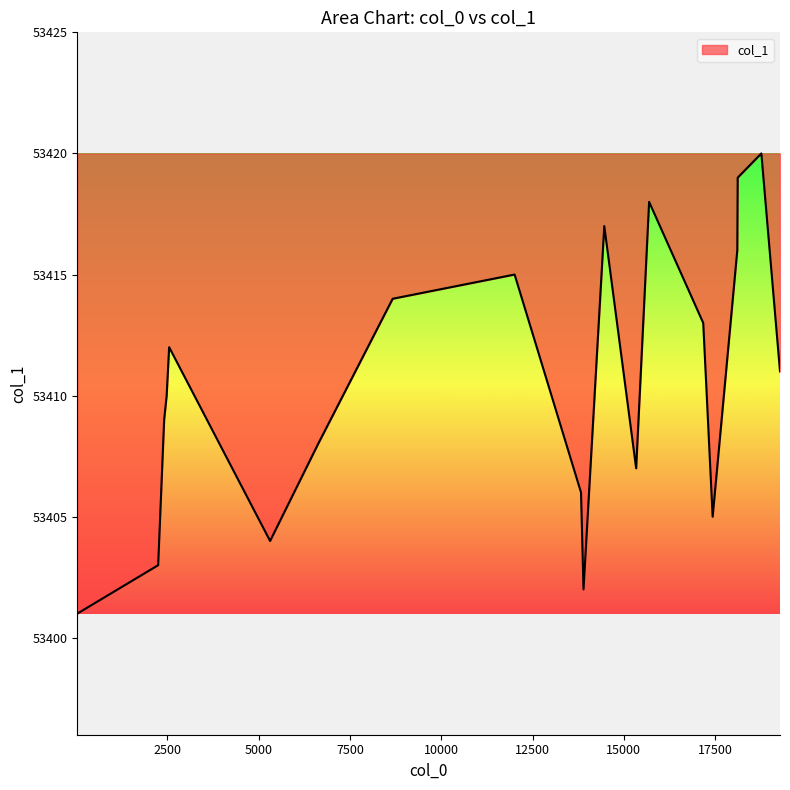

What is the maximum value shown in the chart?

53420